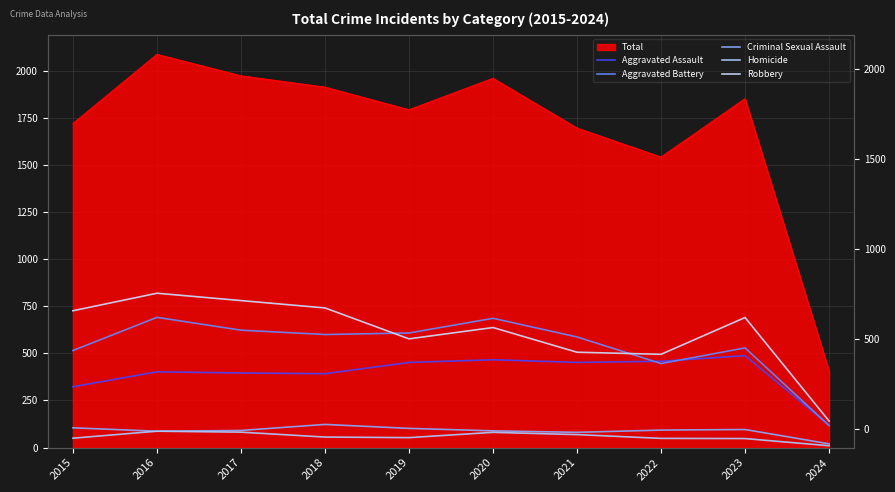

How many lines are shown in the chart?

5